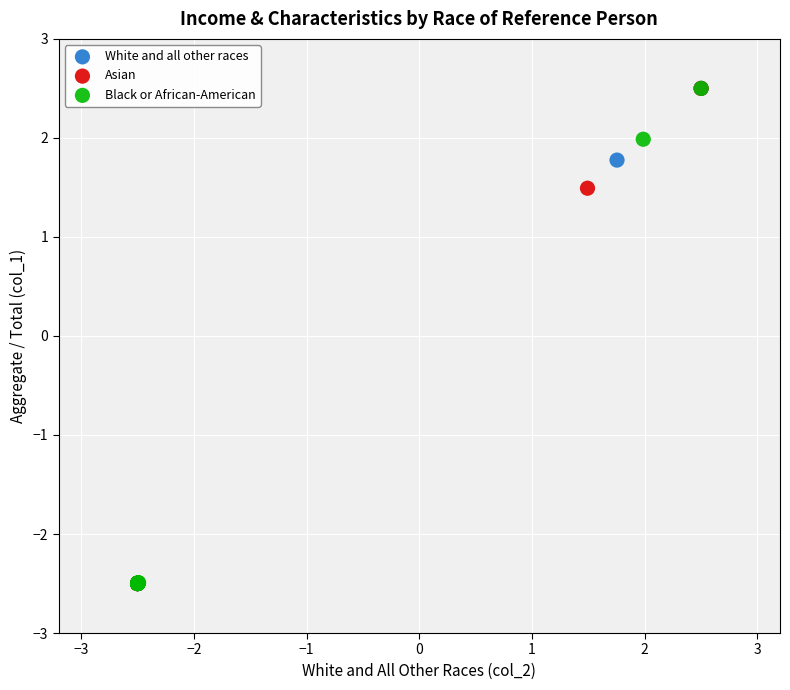

What are all the series names shown in the legend?

White and all other races, Asian, Black or African-American